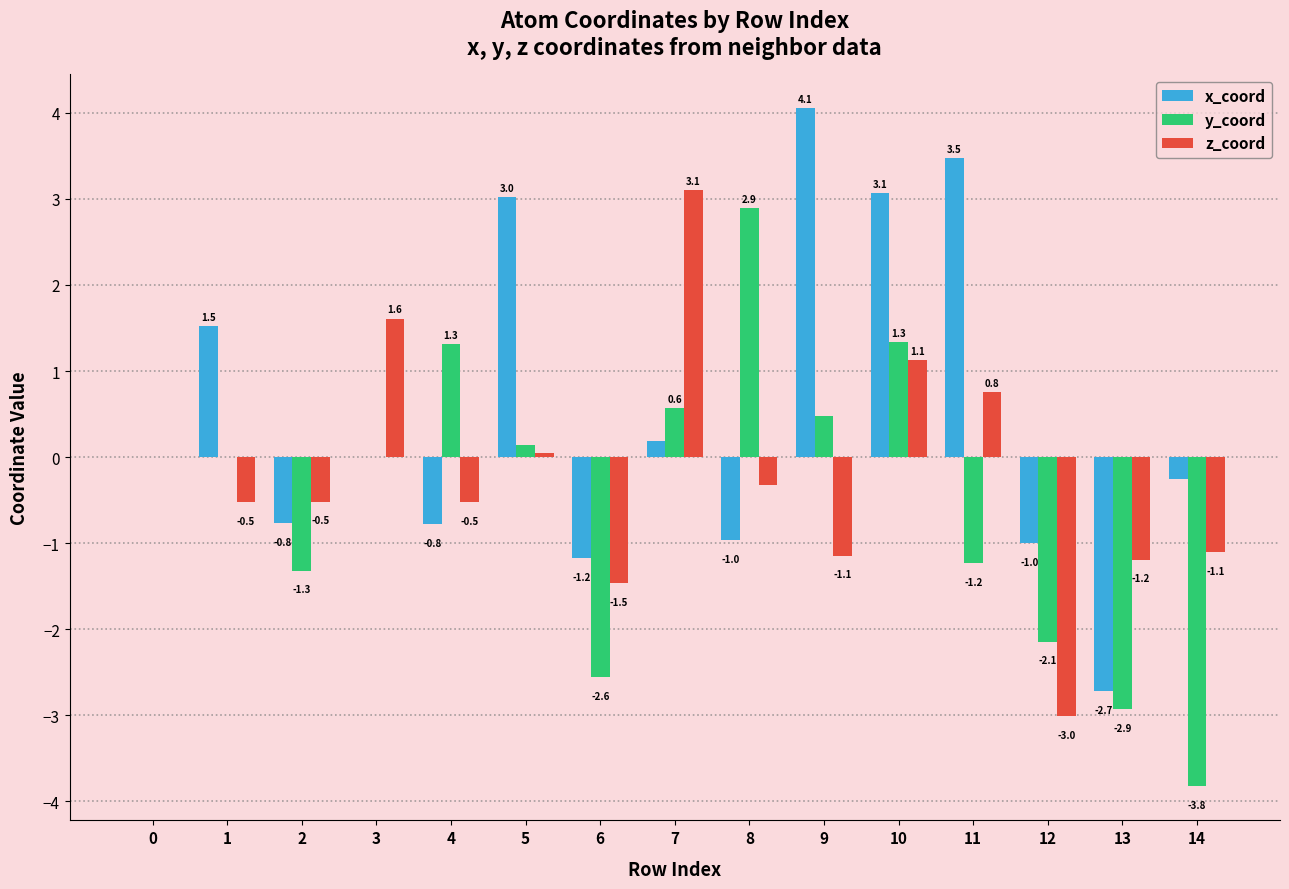

Which series changed the most between 2 and 4?

y_coord